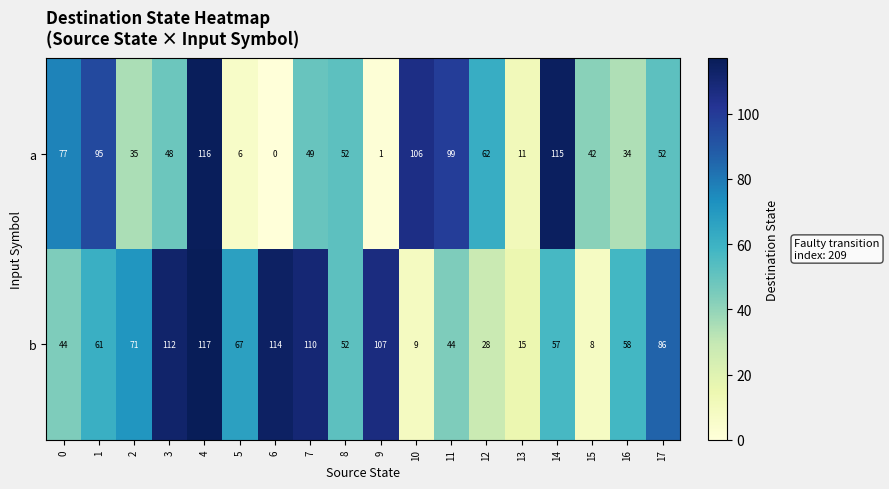

Rank the series at 15 from highest to lowest value.

a, b